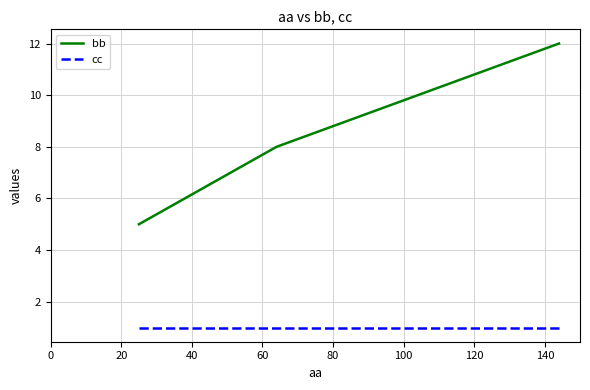

Which series has the widest spread of values?

bb